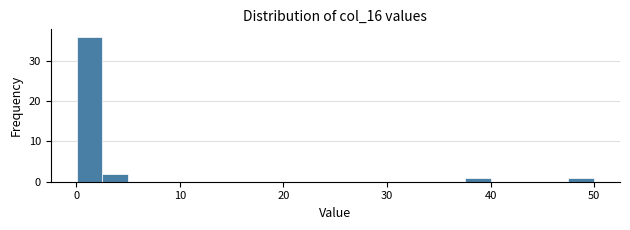

Read against the x-axis, roughly where is the centre of the tallest bar?

1